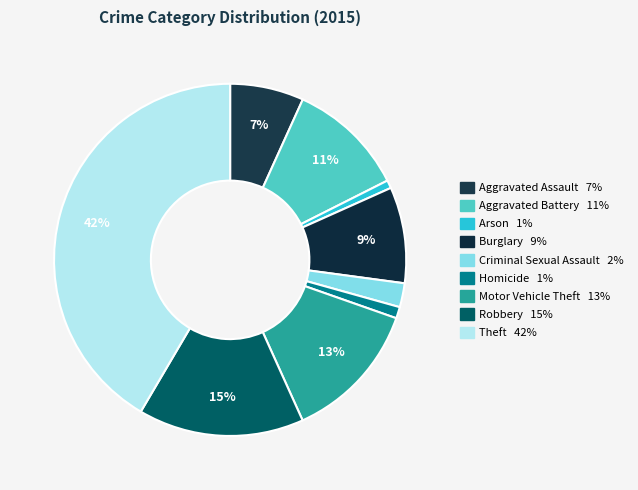

To the nearest percent, what is the combined percentage of Motor Vehicle Theft and Burglary?

22%